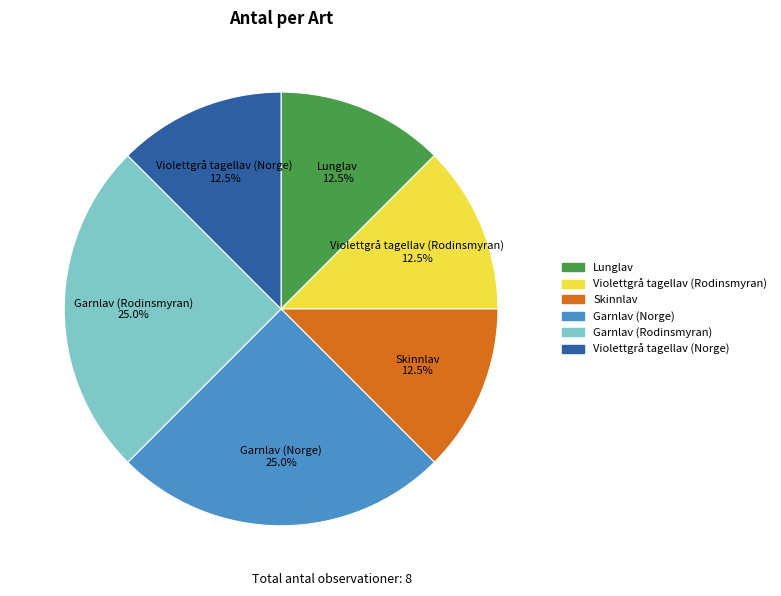

The Skinnlav slice represents 4% of the pie. True or false?

False